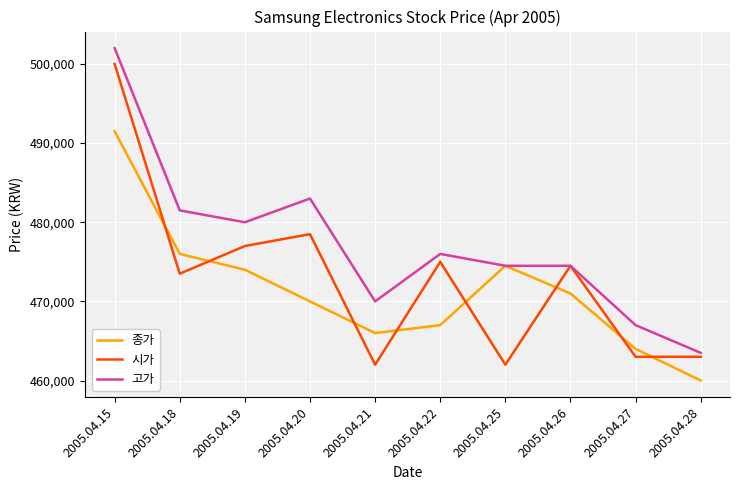

How many intersections are there between 종가 and 시가?

8